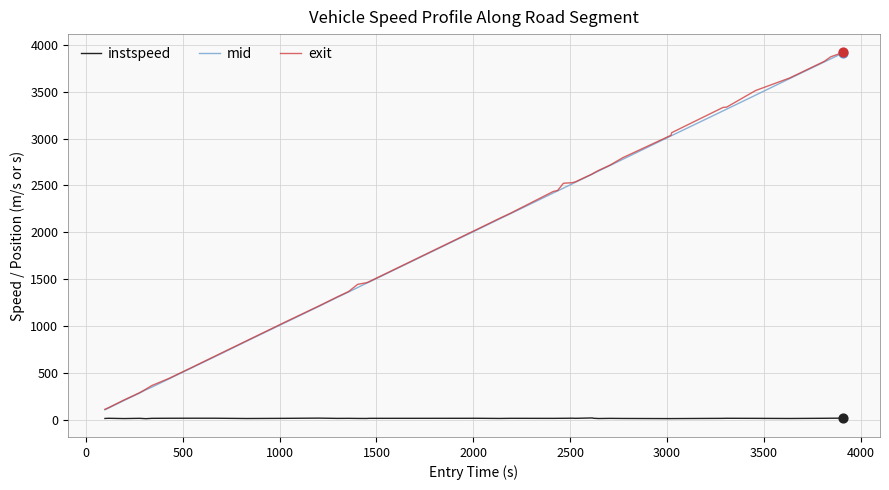

Which series has the largest range (max minus min)?

exit